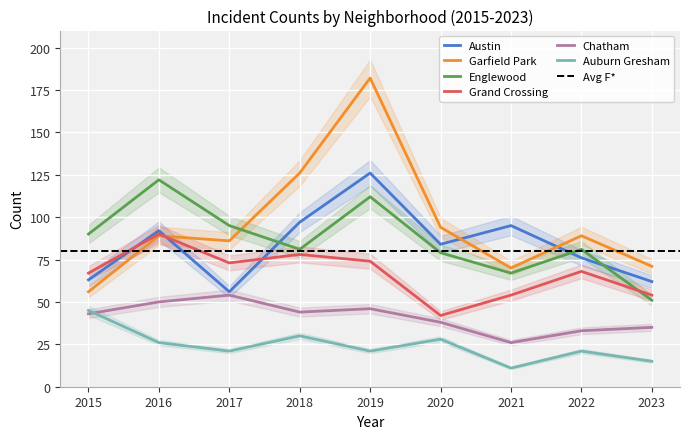

What is the value of the Grand Crossing point at the 6th from the left?

42